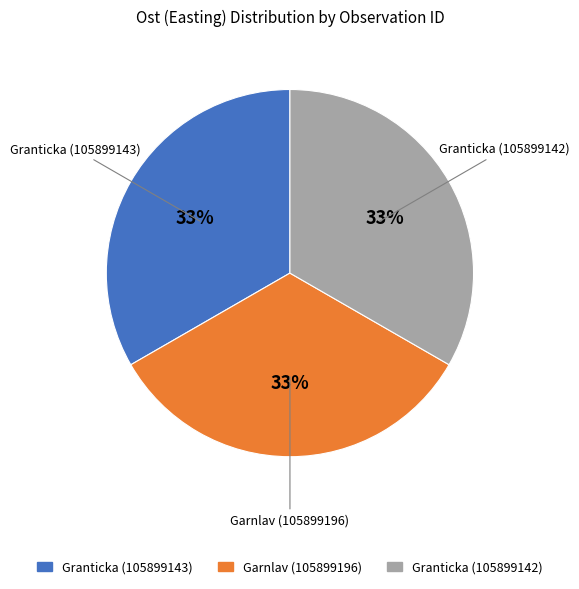

True or false: Granticka (105899143) accounts for 28% of the total.

False